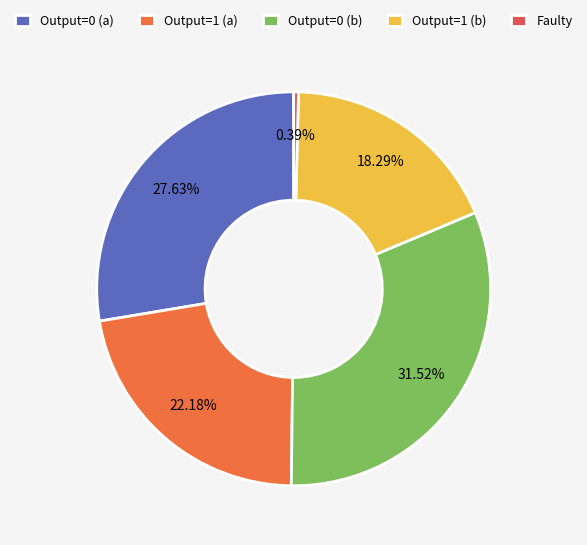

Count the number of slices in the pie.

5